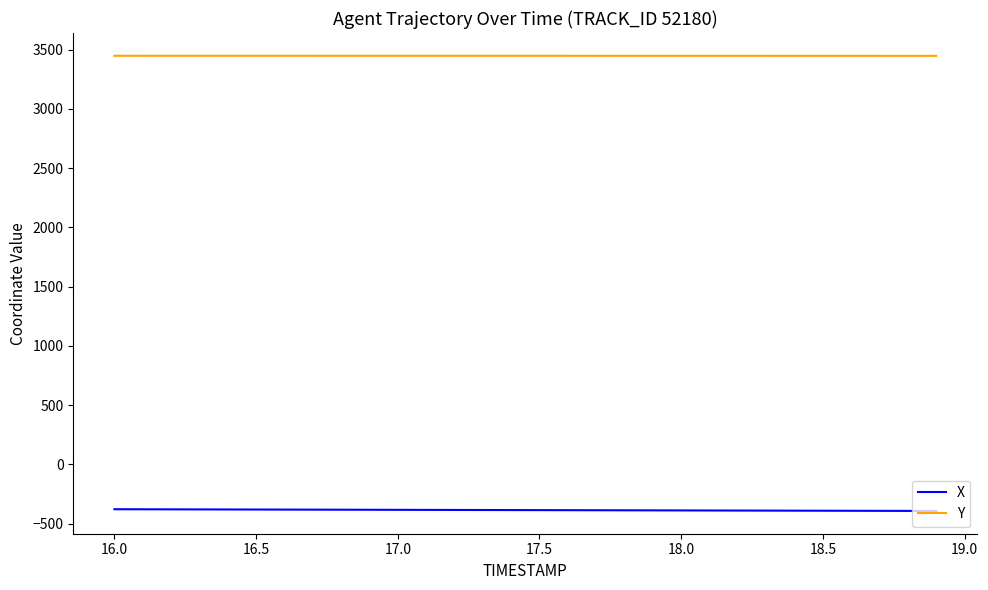

True or false: Y and X cross at least once.

False